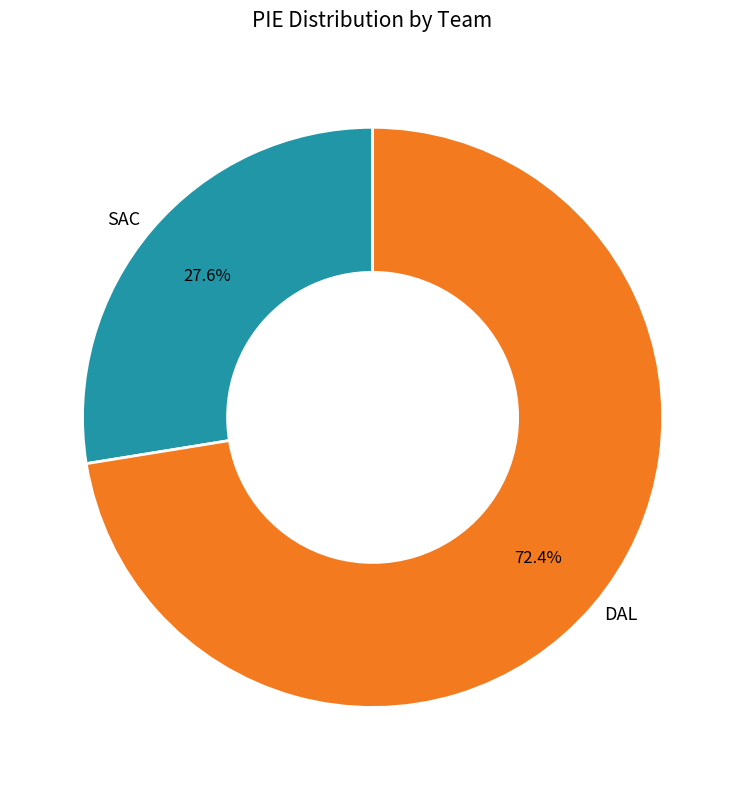

Which category has the biggest portion of the pie?

DAL